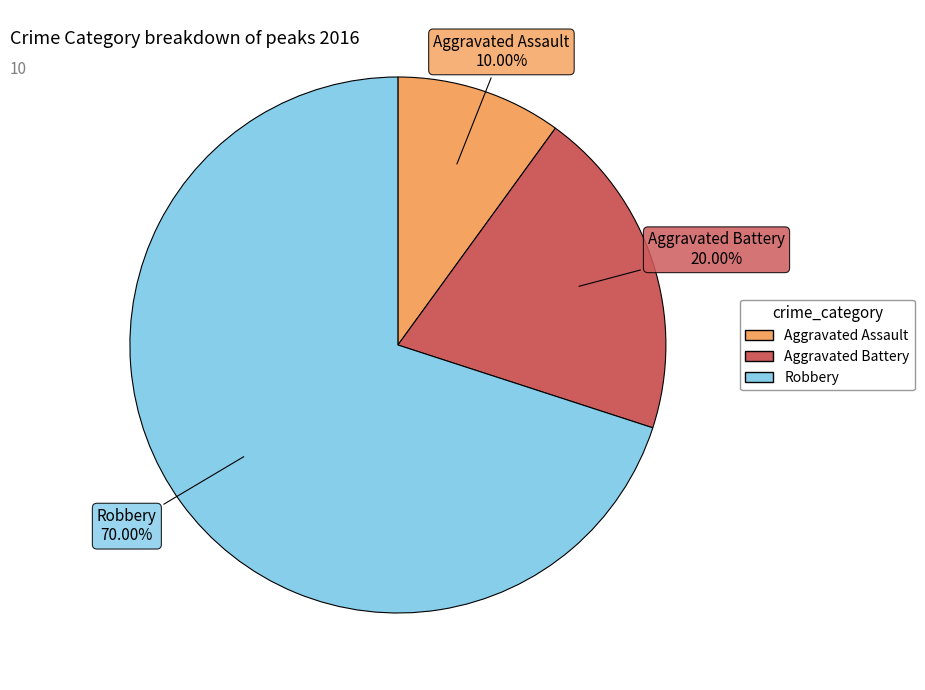

Does Robbery represent more than half of the total?

Yes